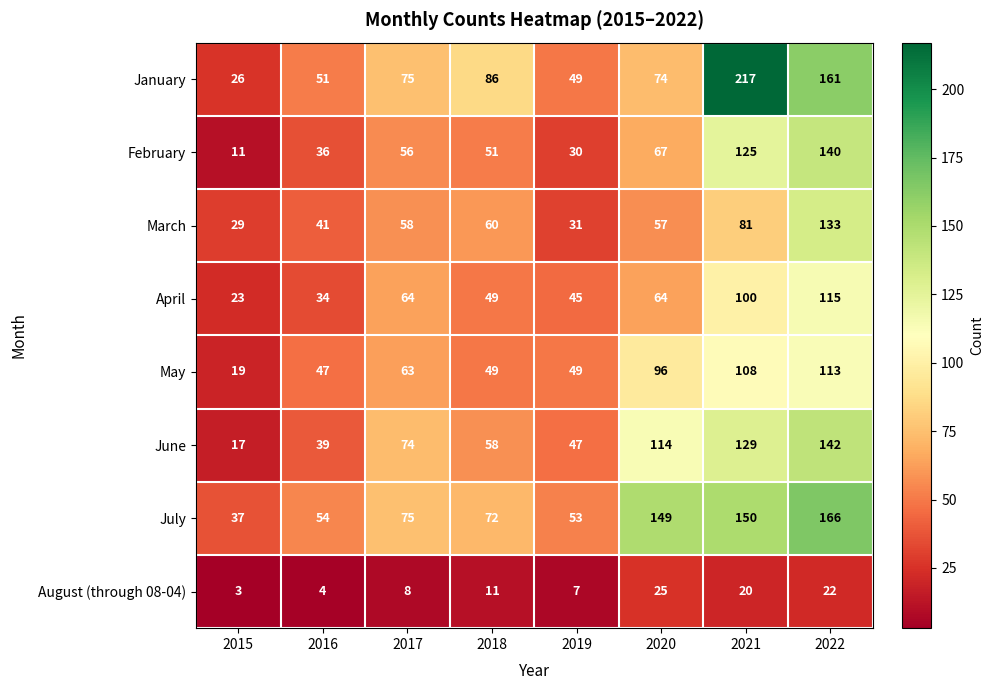

At which category does the chart reach its minimum across all series?

2015